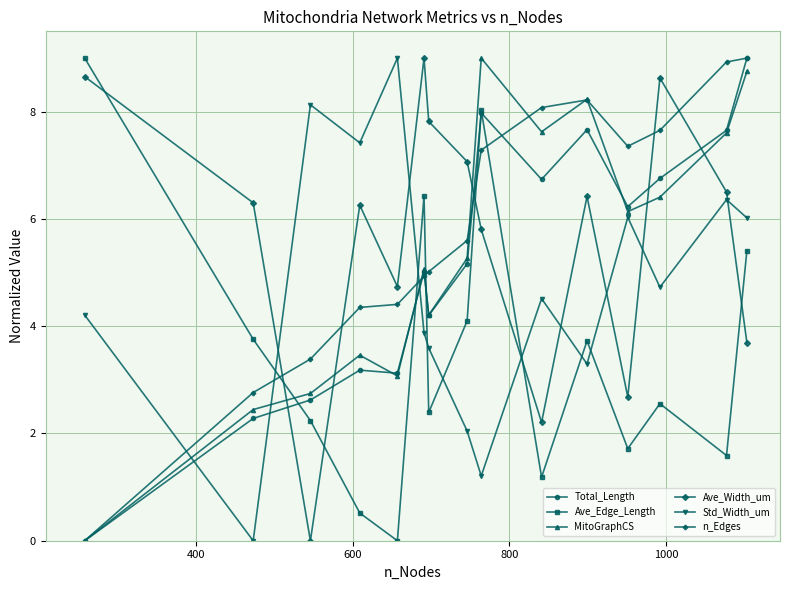

What is the maximum value shown in the chart?

9.0